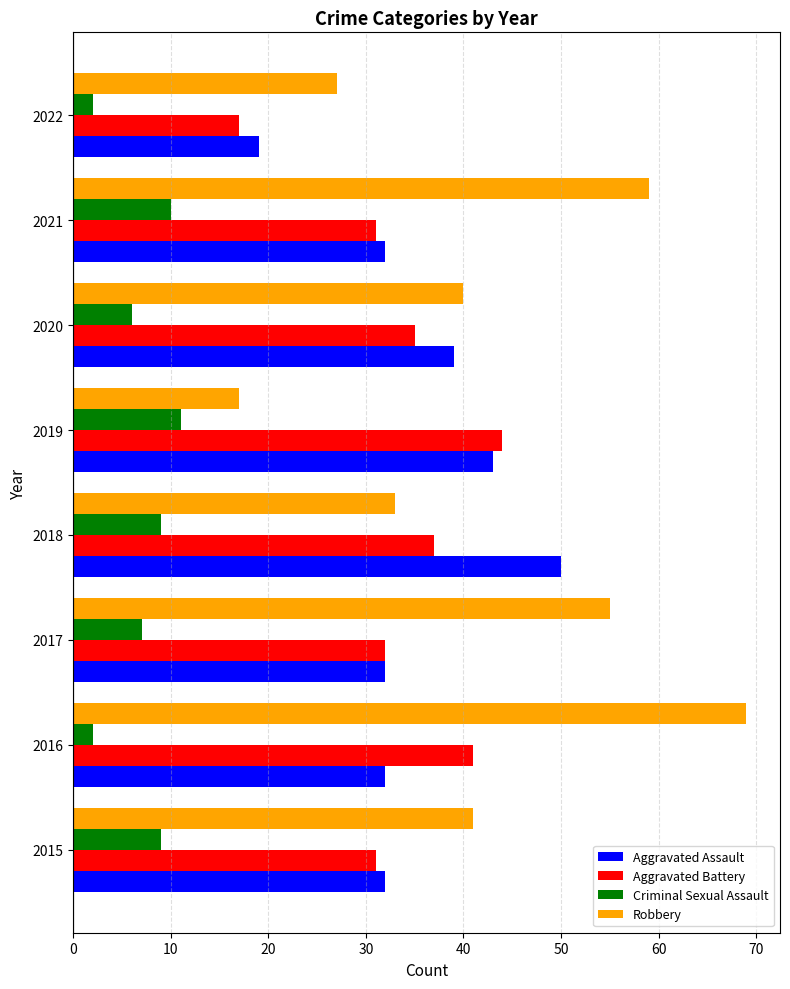

What value does the Robbery series have at 2017, to the nearest 5?

55